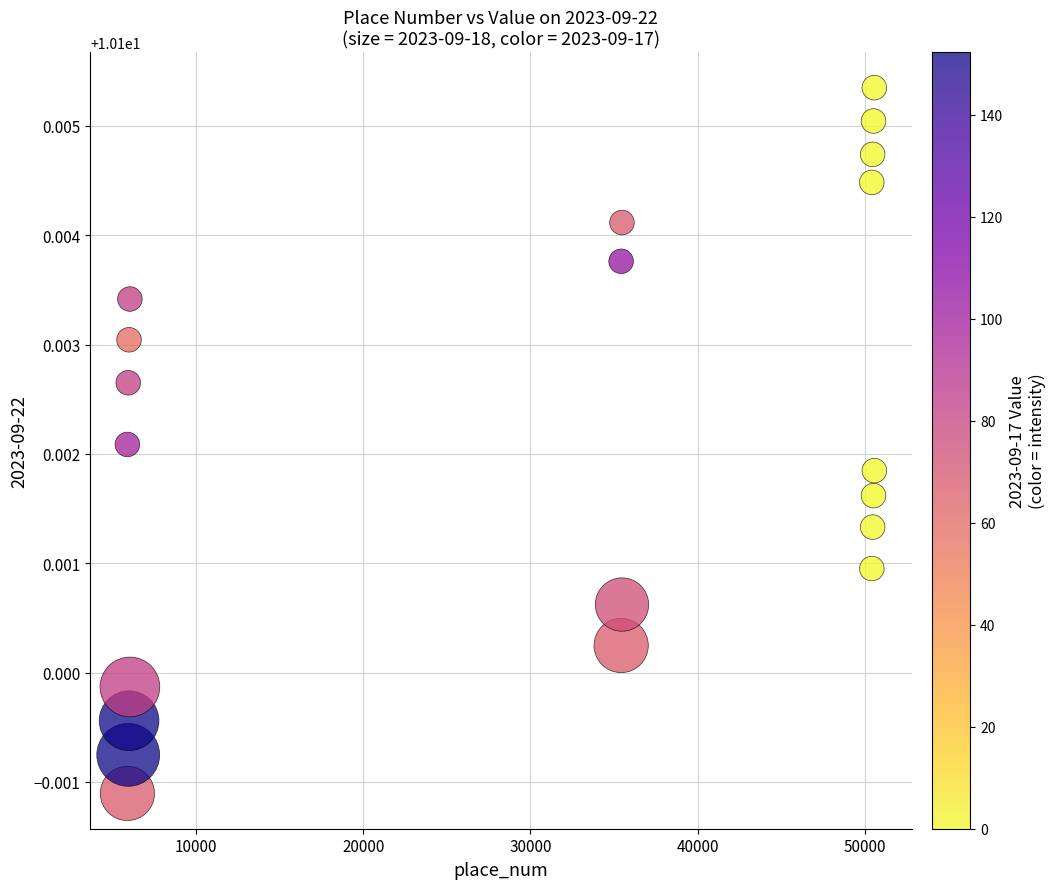

What is the range of X values (max minus min)?

44674.0